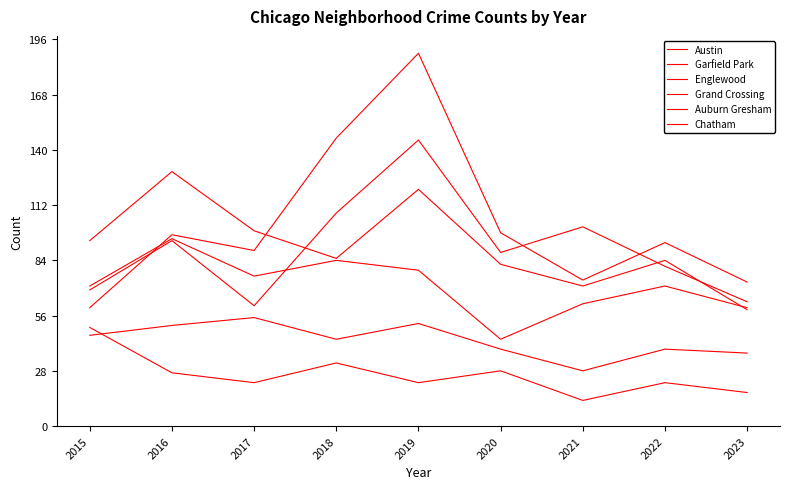

The value of Auburn Gresham at 2018 is 8. True or false?

False